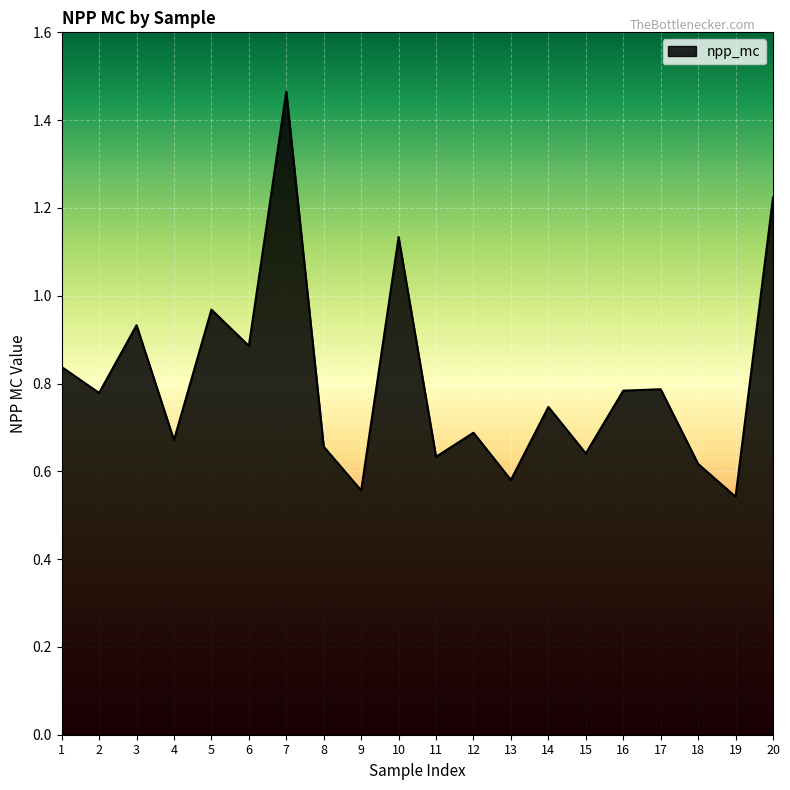

How many lines are shown in the chart?

1